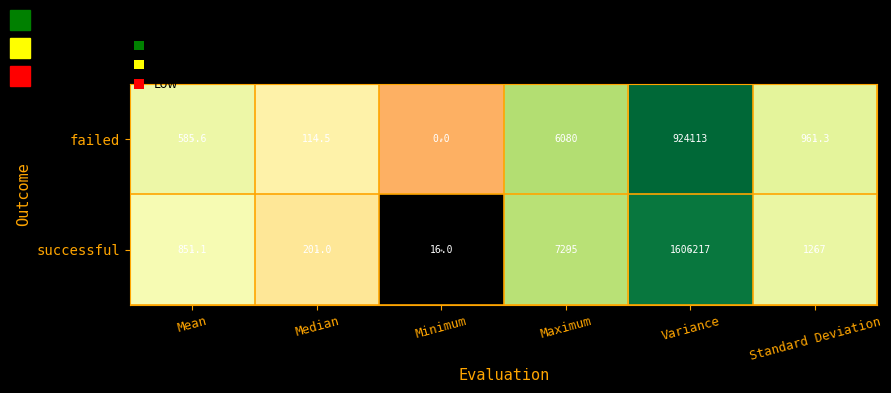

What is the sum of the successful values at Minimum and Mean?

867.1